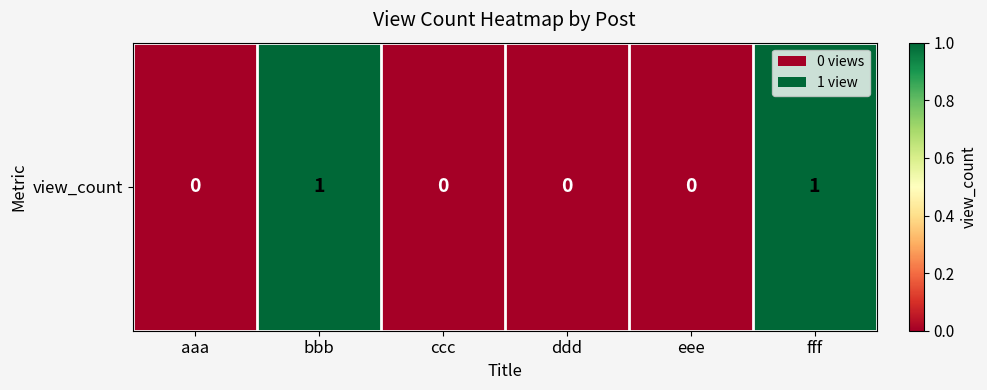

At which label is the value closest to 0?

aaa